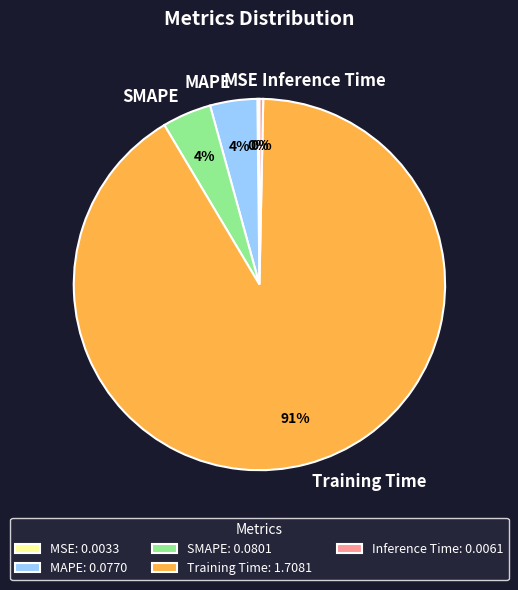

What is the largest slice in the pie chart?

Training Time